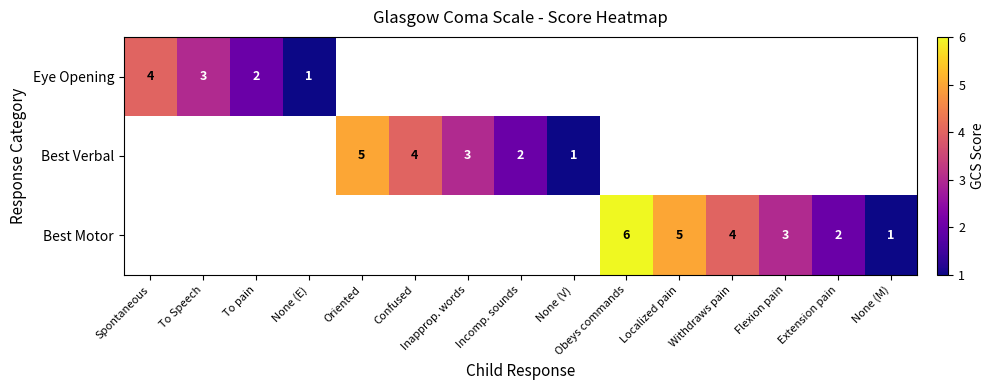

How many distinct data groups are displayed?

3